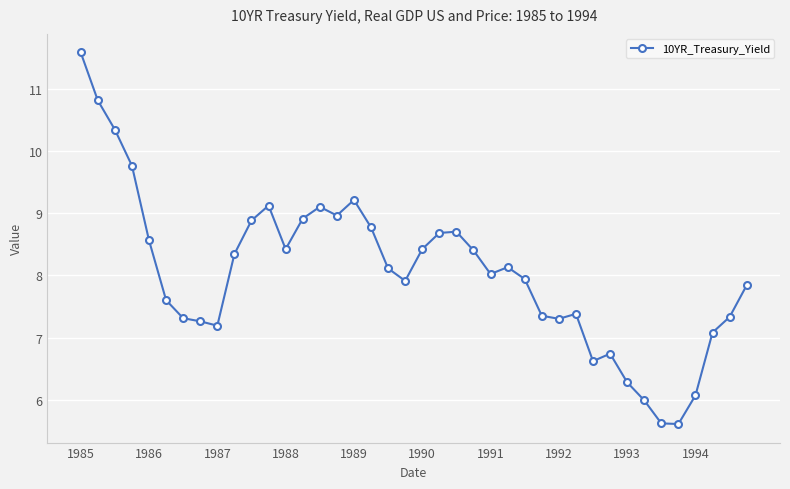

What is the difference between the second highest and second lowest values?

5.2